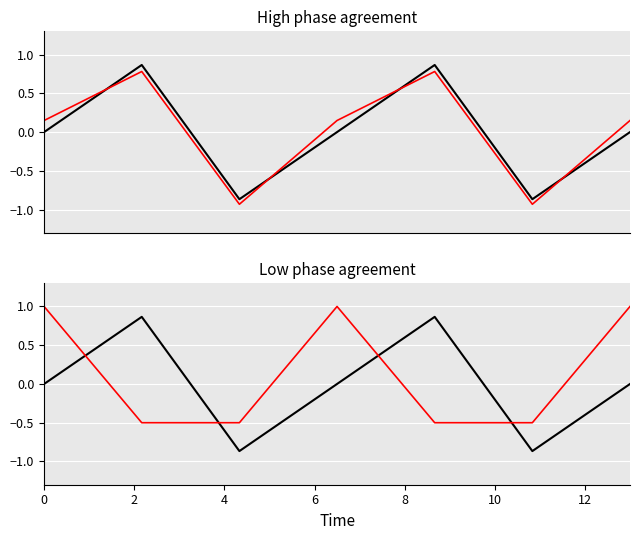

Is this an area chart (filled region under the line)?

No